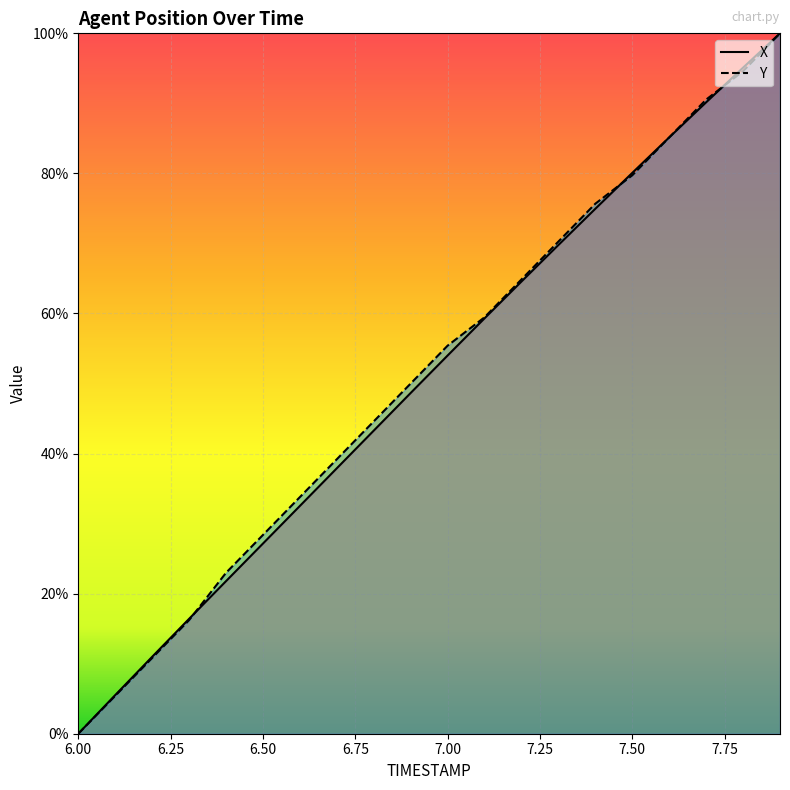

What position from the left is 6.8?

9